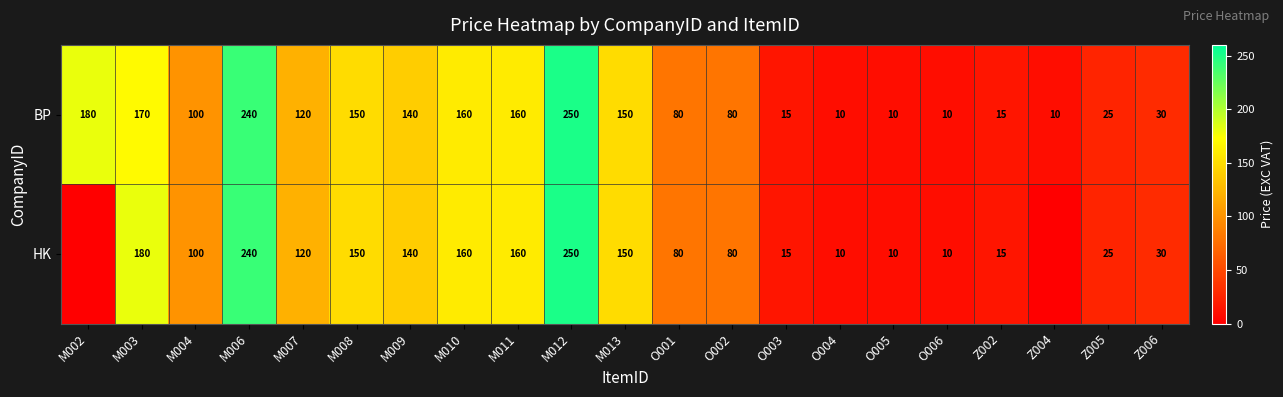

Is the value of BP at O002 greater than the value of HK at M011?

No